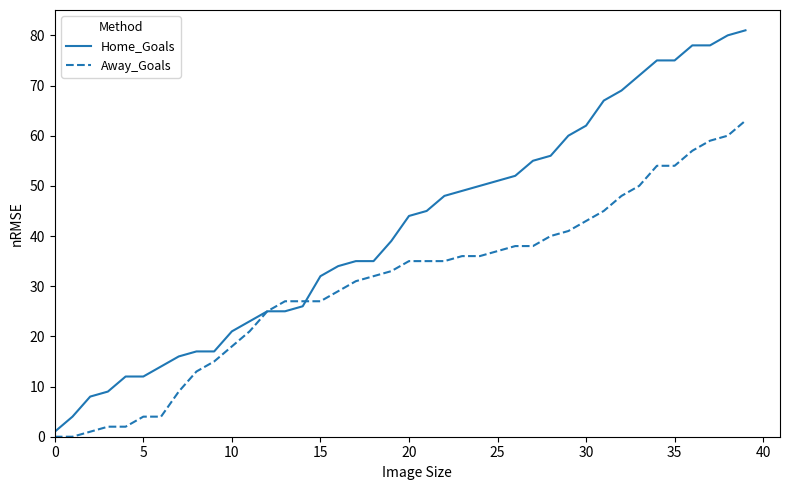

Which series has the largest total across all categories?

Home_Goals